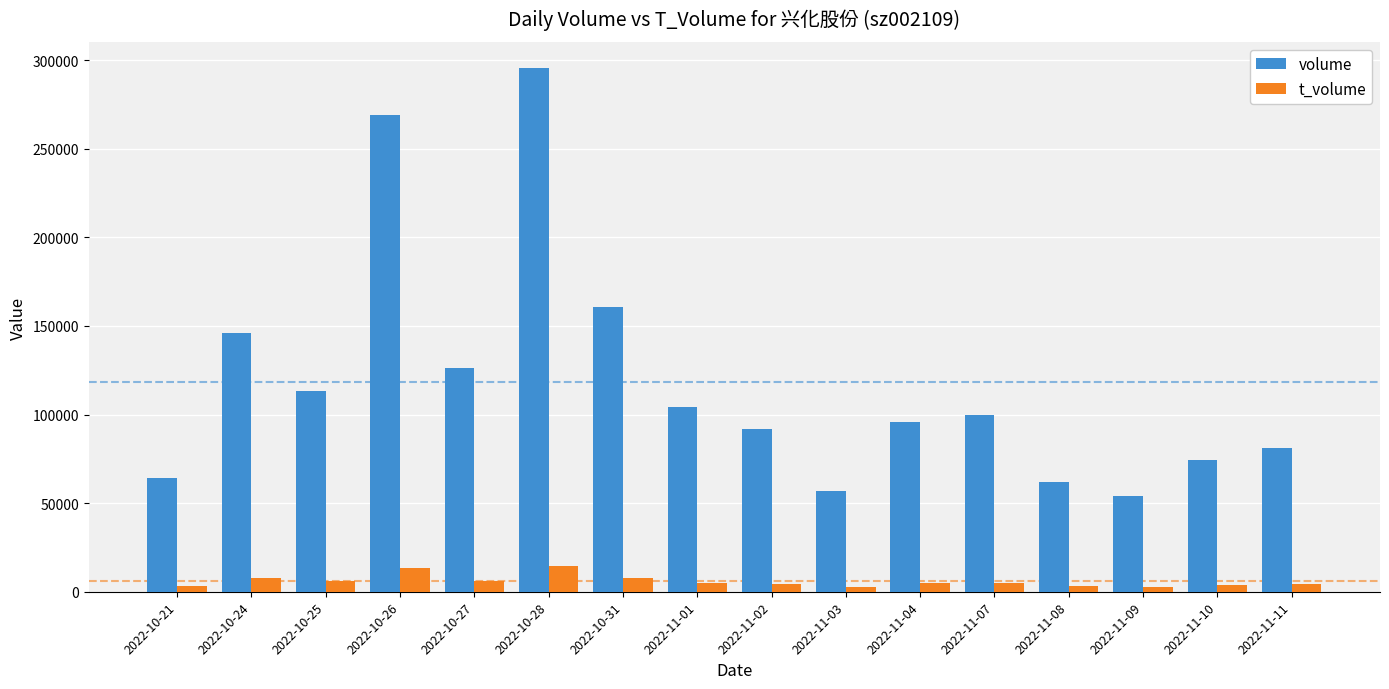

Is it true that volume equals 74563 at 2022-11-10?

True